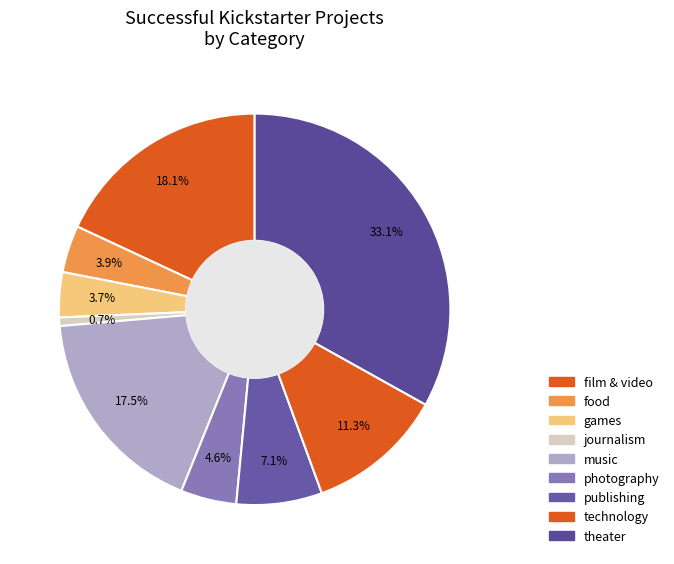

What is the total percentage of technology and film & video?

29.4%